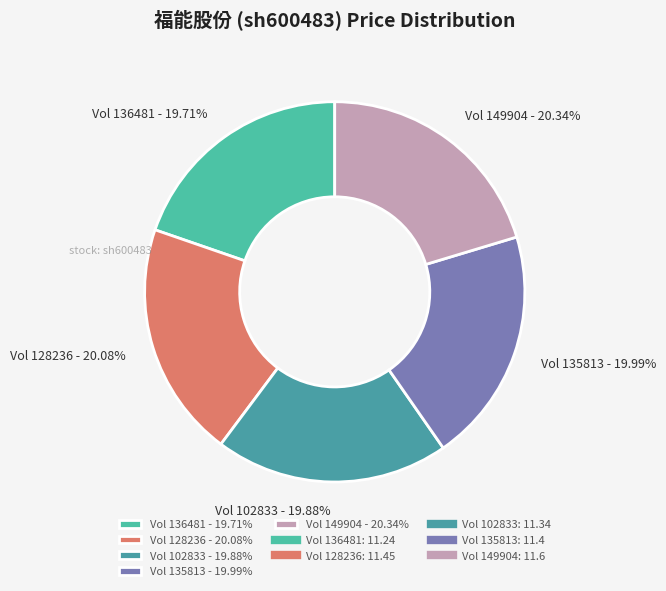

Does Vol 149904 - 20.34% account for over 50% of the chart?

No